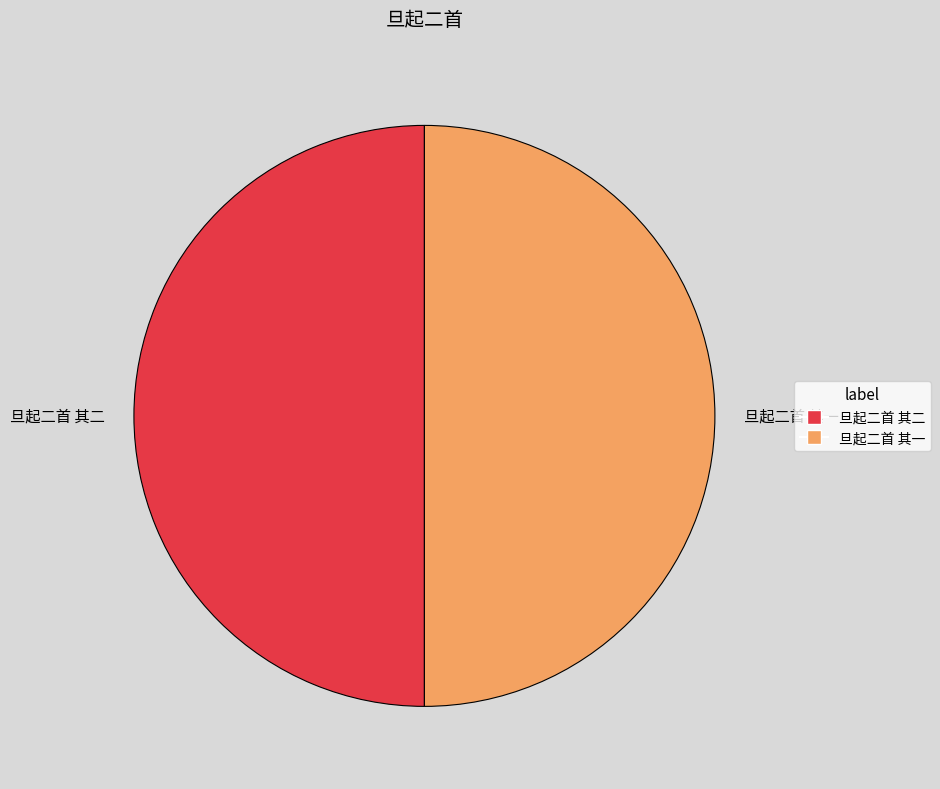

Combined, do 旦起二首 其二 and 旦起二首 其一 account for over 50%?

Yes